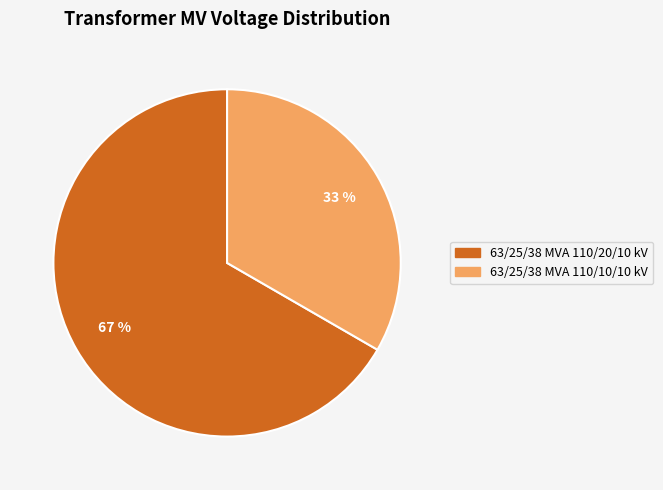

Rank the categories by value from highest to lowest.

63/25/38 MVA 110/20/10 kV, 63/25/38 MVA 110/10/10 kV